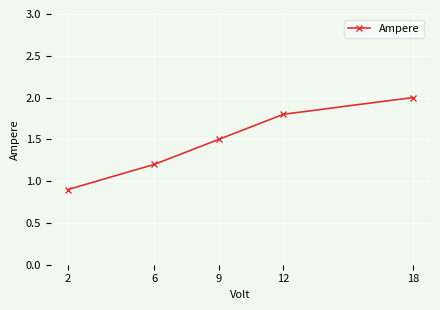

What is the average value?

1.5